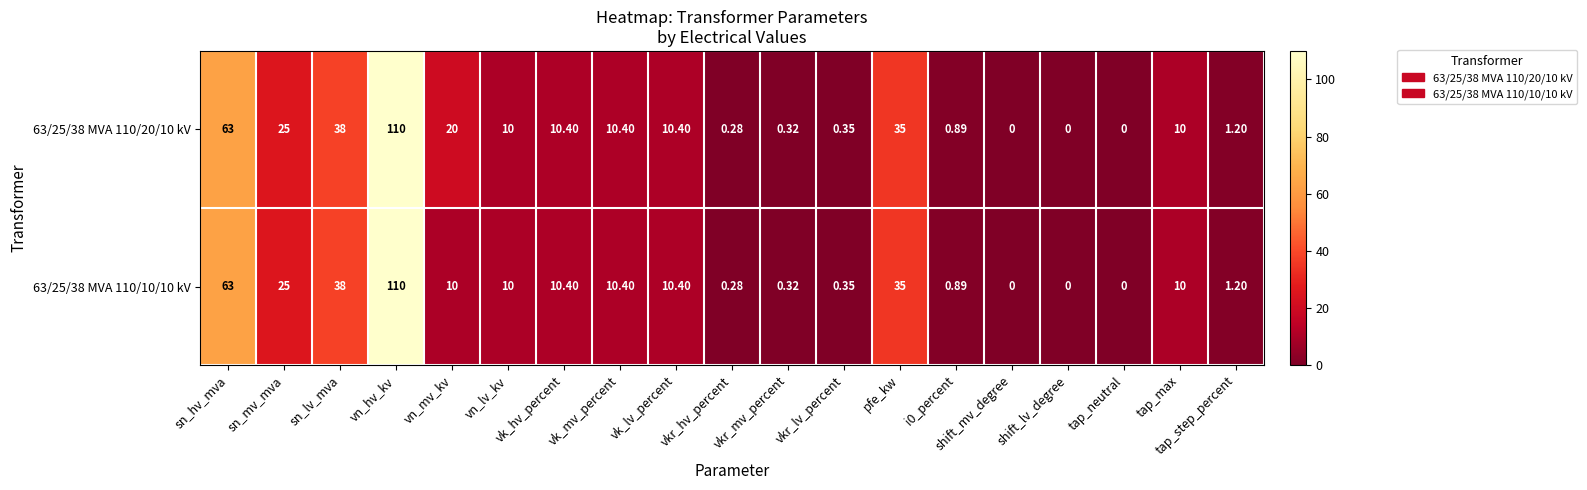

List the series in order of their overall mean, highest first.

63/25/38 MVA 110/20/10 kV, 63/25/38 MVA 110/10/10 kV